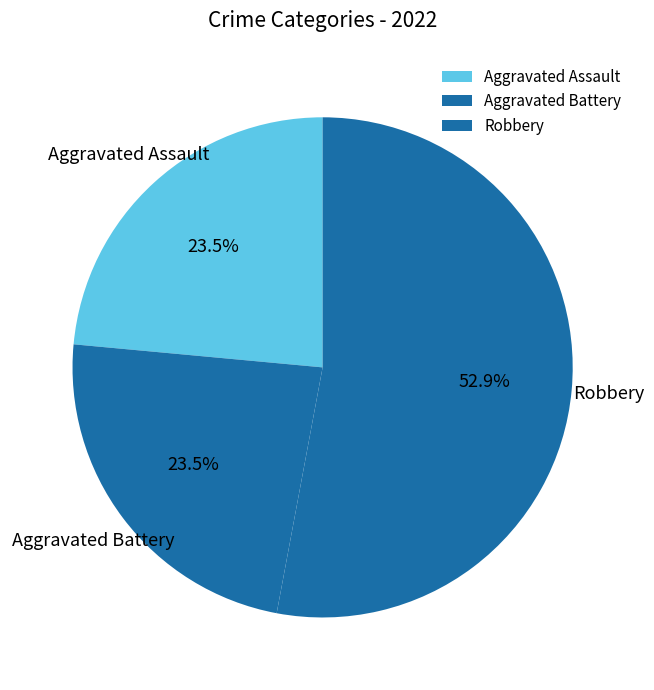

Which slice represents more than half of the pie?

Robbery